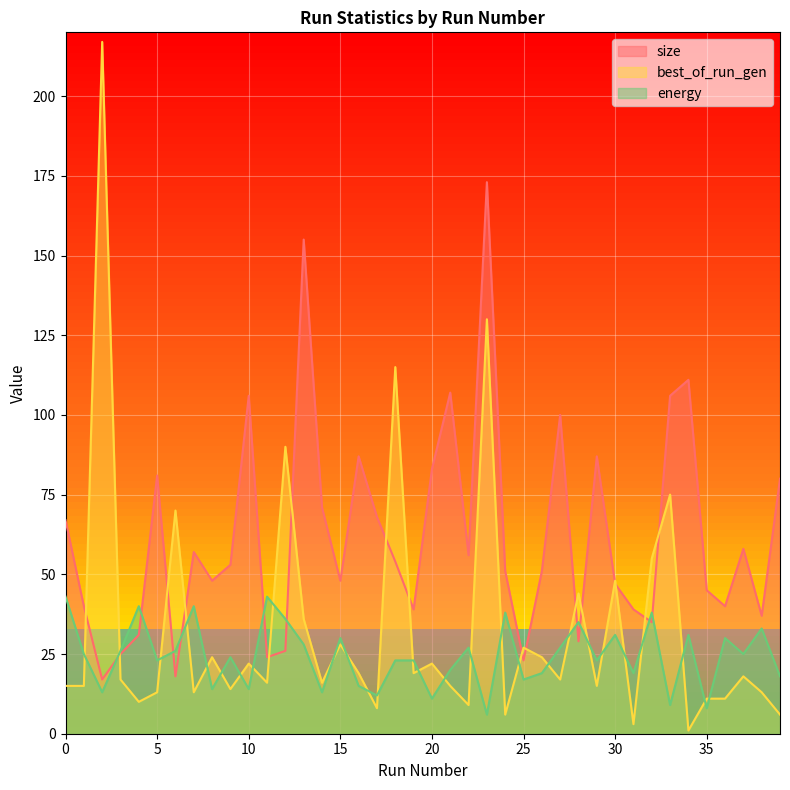

What is the total value across all series at 29?

125